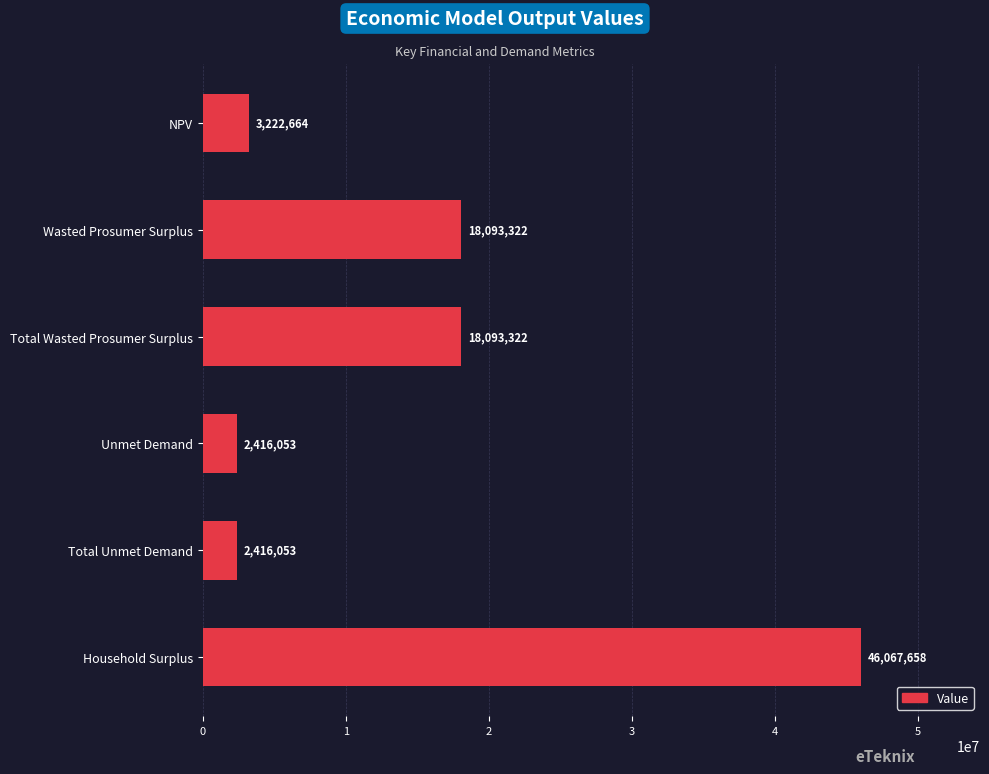

Read the value at Total Unmet Demand.

2416053.0